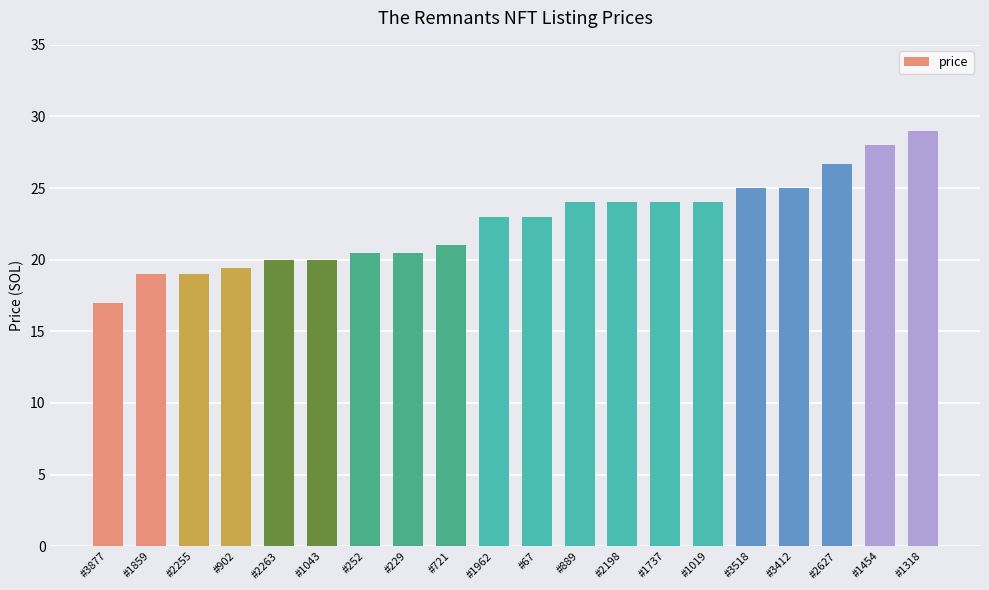

What is the difference between the maximum and minimum values?

12.0